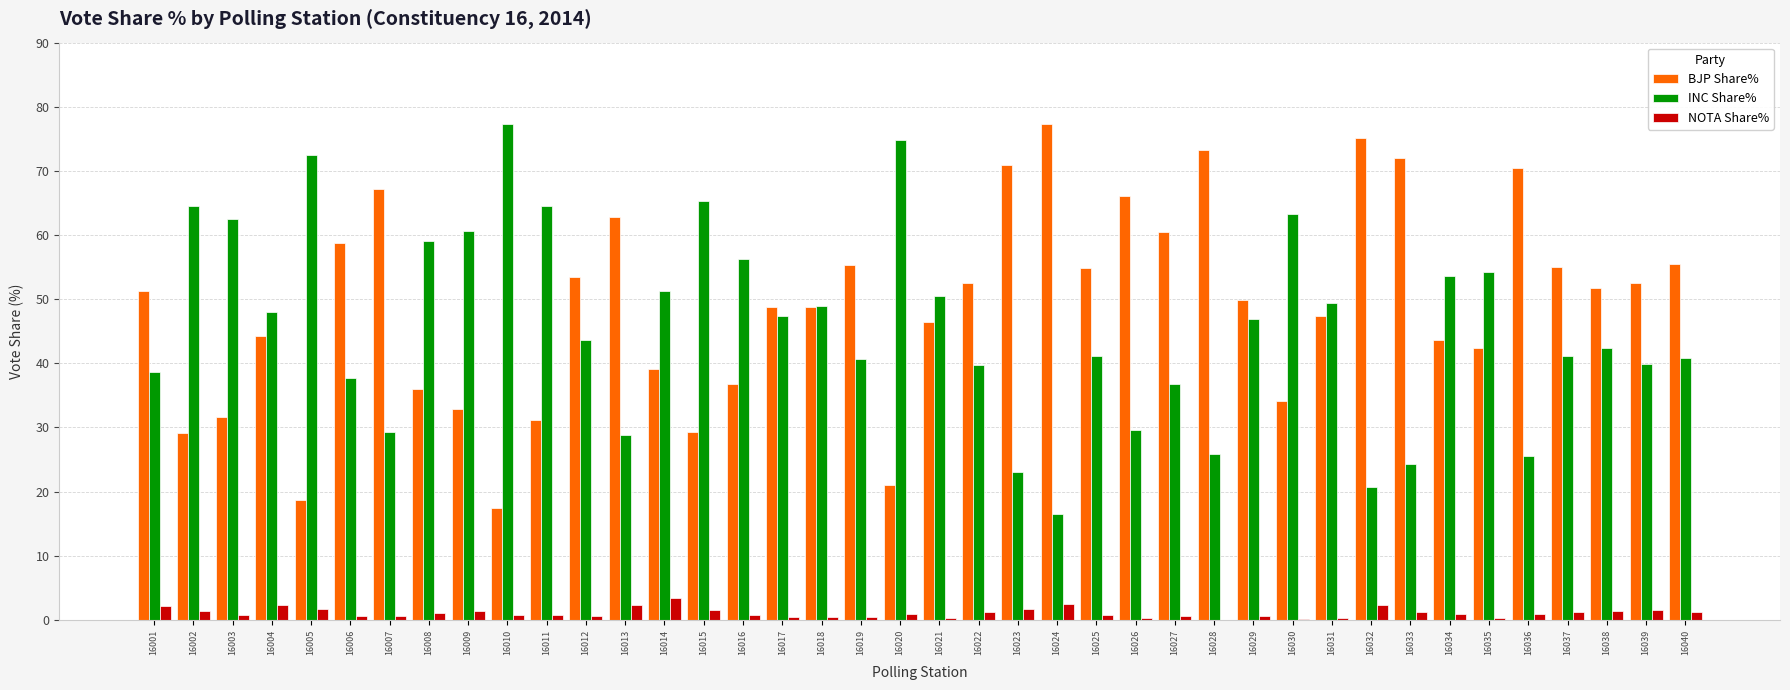

Are the bars grouped side by side (vs. stacked)?

Yes